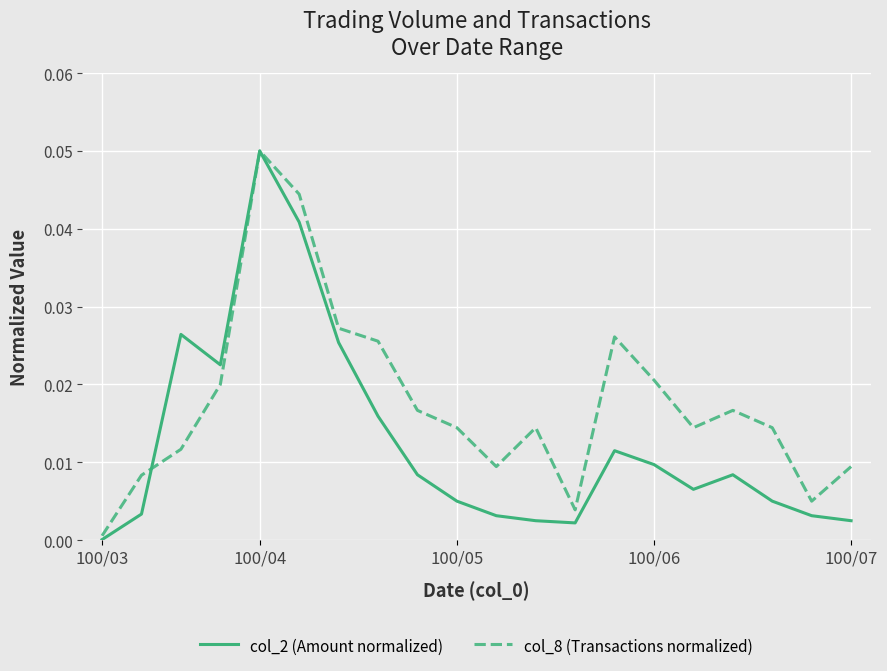

Which series has the widest spread of values?

col_2 (Amount normalized)